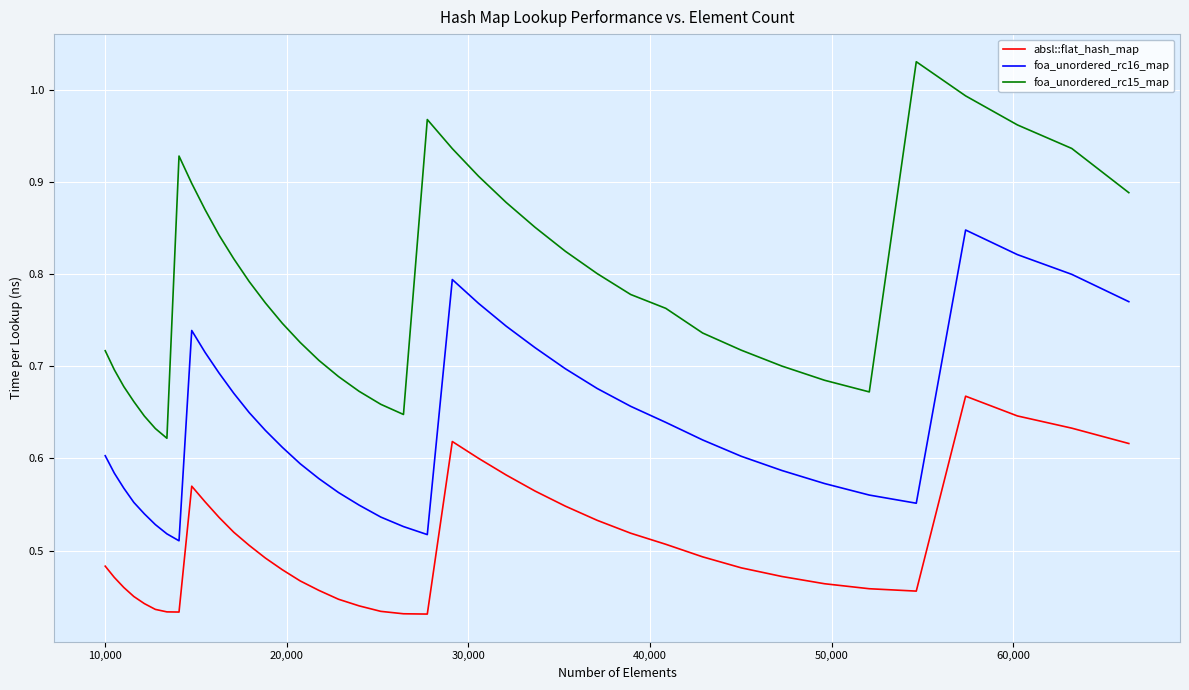

True or false: foa_unordered_rc16_map and absl::flat_hash_map cross at least once.

False